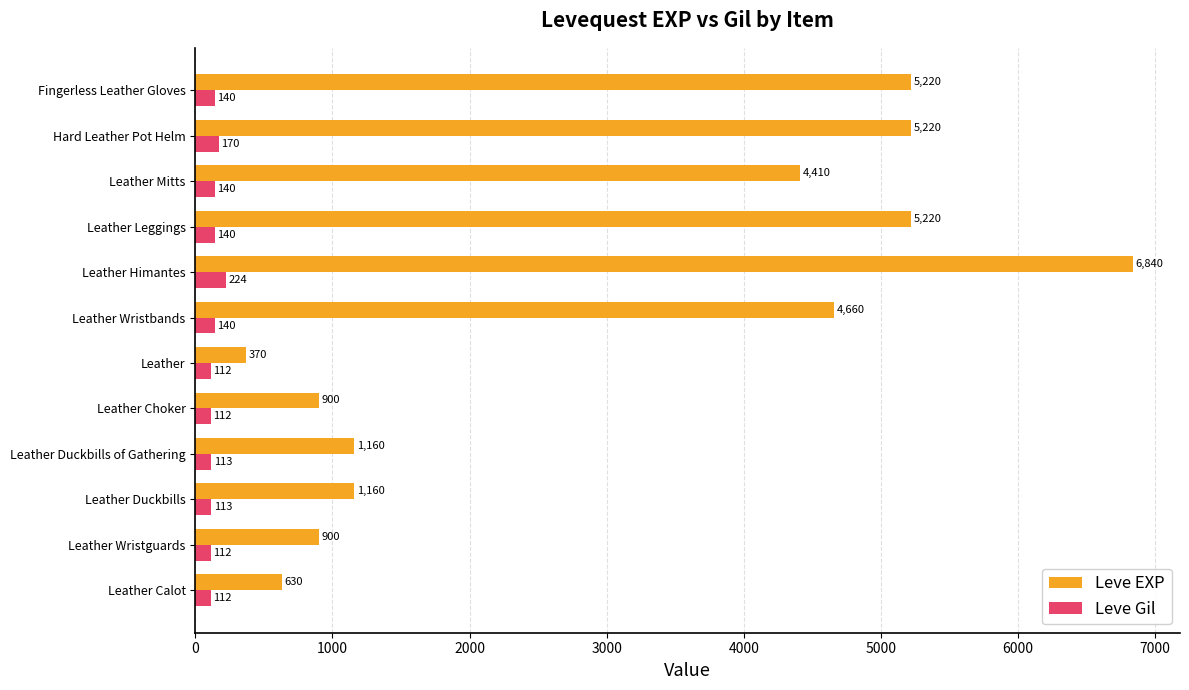

Rank the series by their average value, from highest to lowest.

Leve EXP, Leve Gil